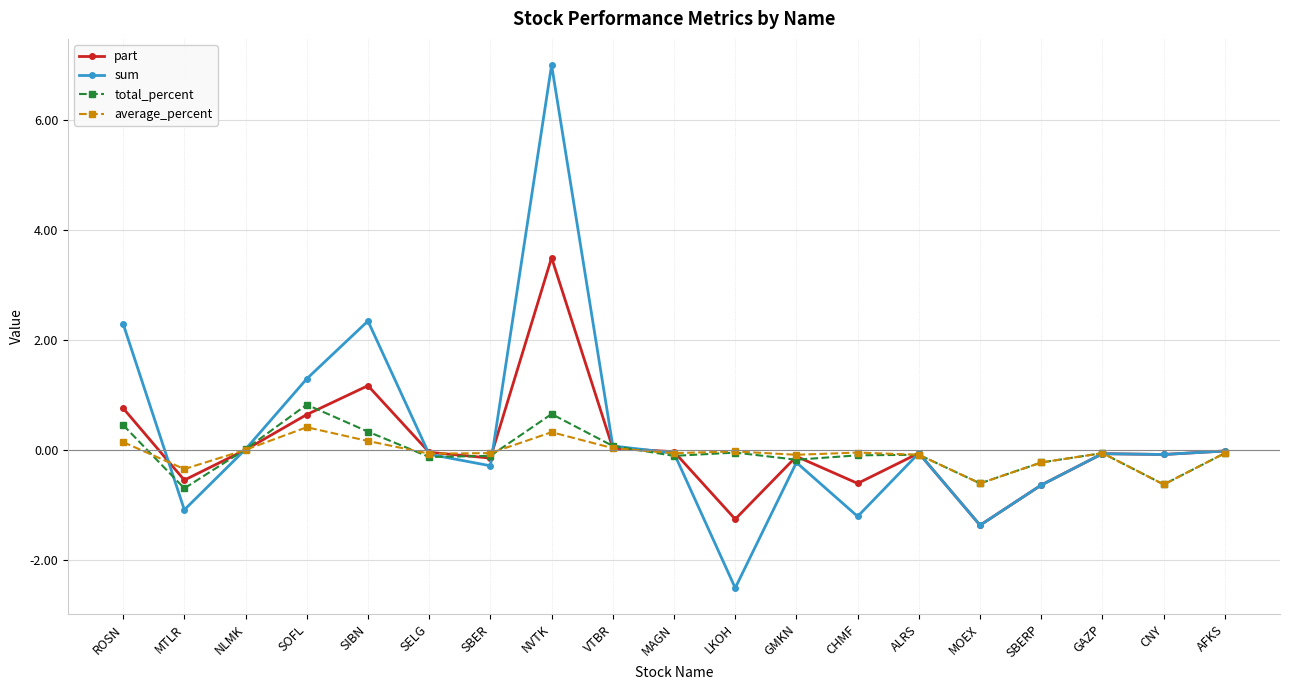

What is the difference between the highest and lowest values at SIBN?

2.2